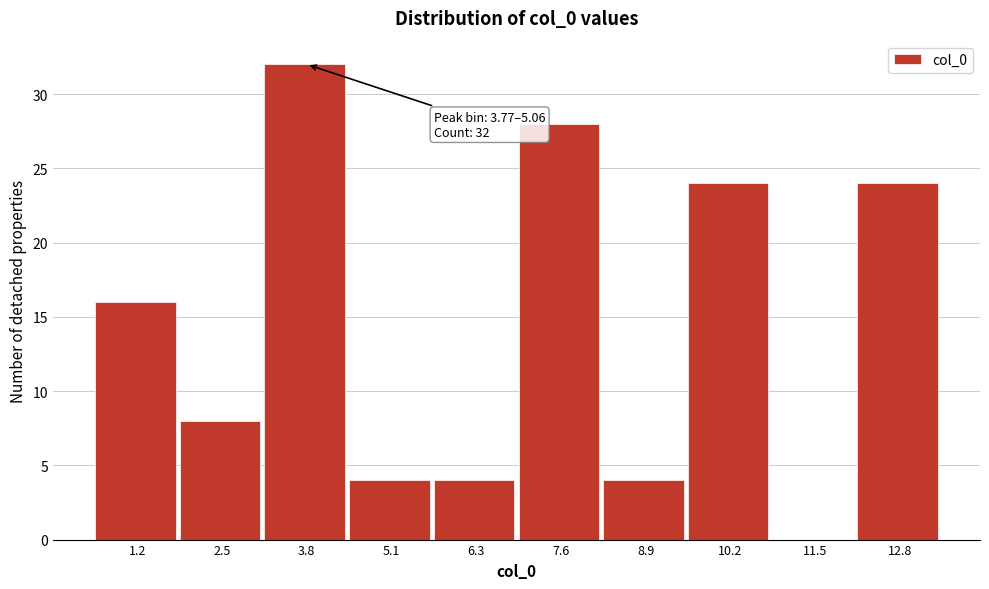

Reading left to right, what are all the values shown in this chart?

1.2=16	2.5=8	3.8=32	5.1=4	6.3=4	7.6=28	8.9=4	10.2=24	11.5=0	12.8=24